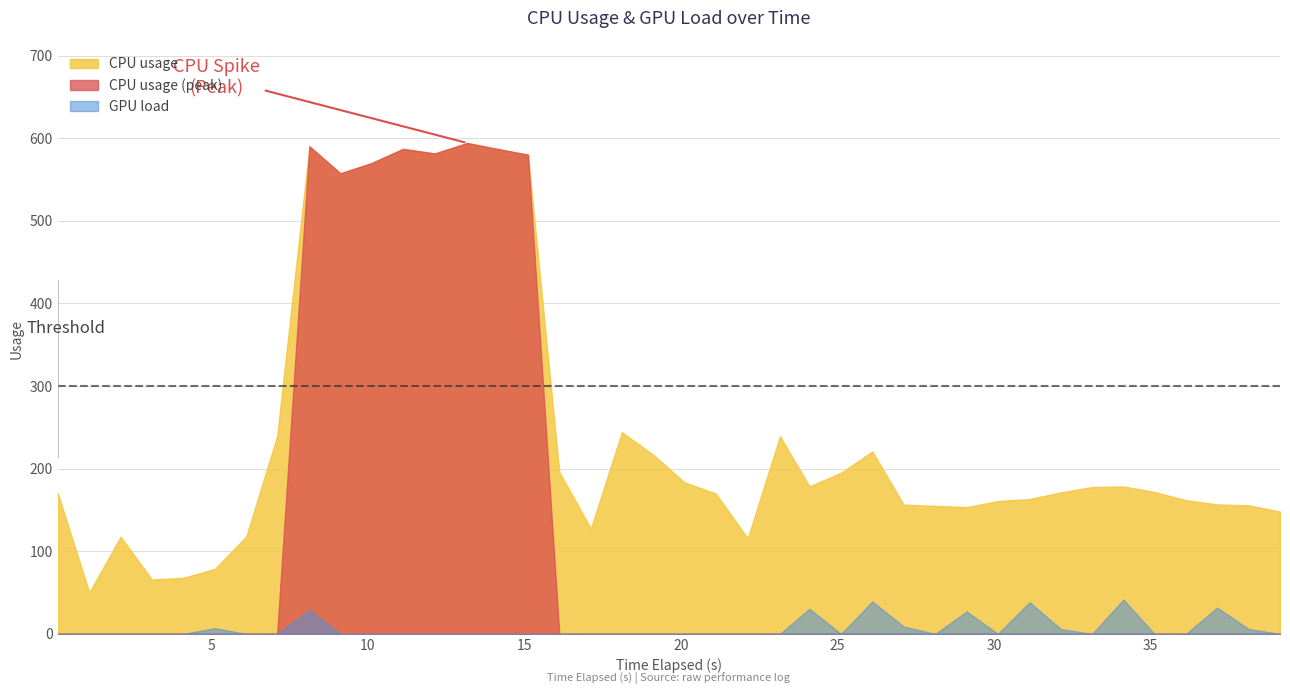

What is the maximum value shown in the chart?

594.3